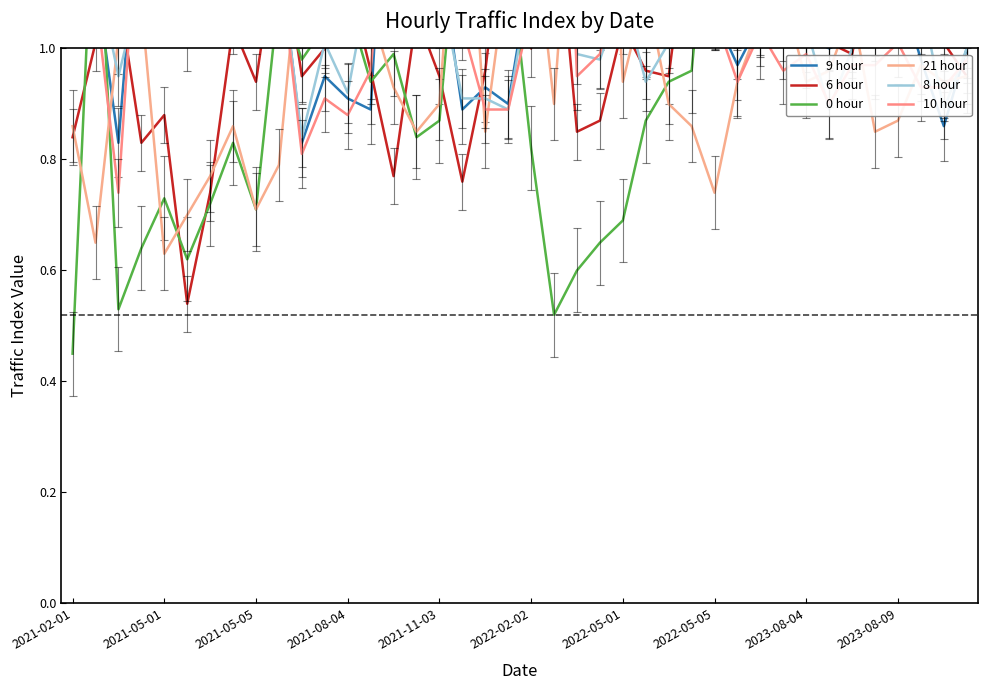

The value of 0 hour at 2022-05-05 is 1.4. True or false?

True